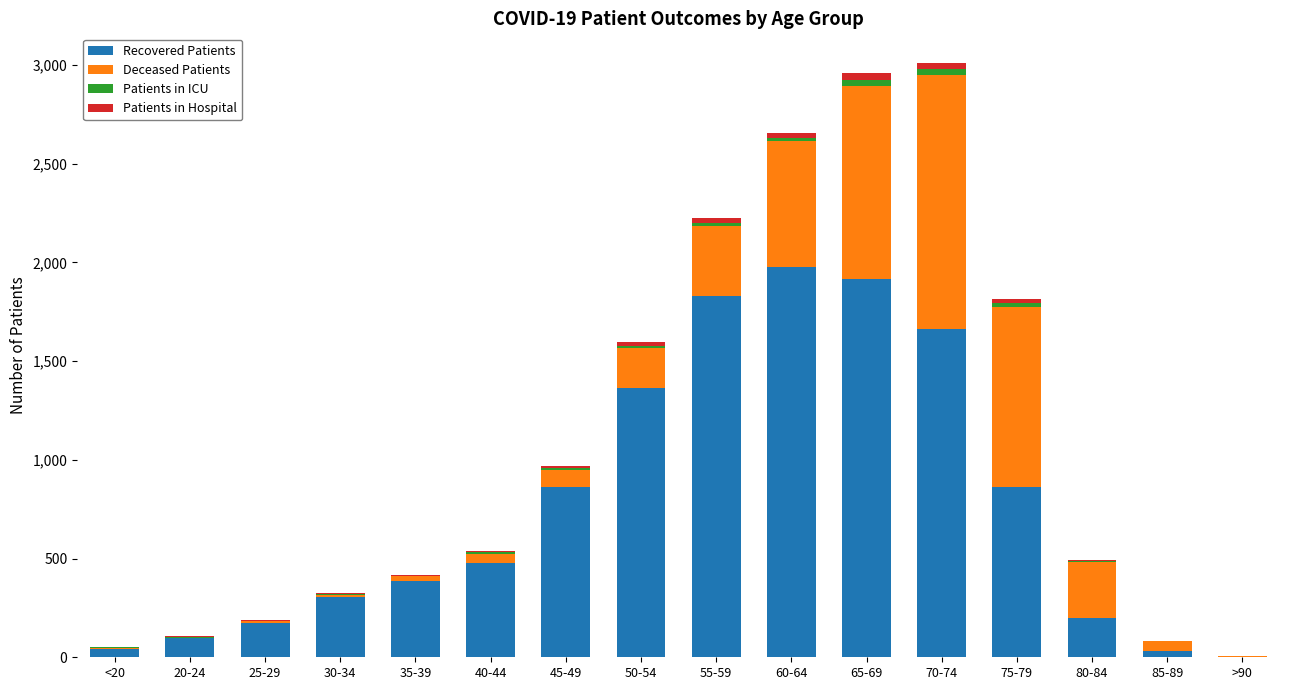

The Recovered Patients series shows 1916 at 65-69. True or false?

True